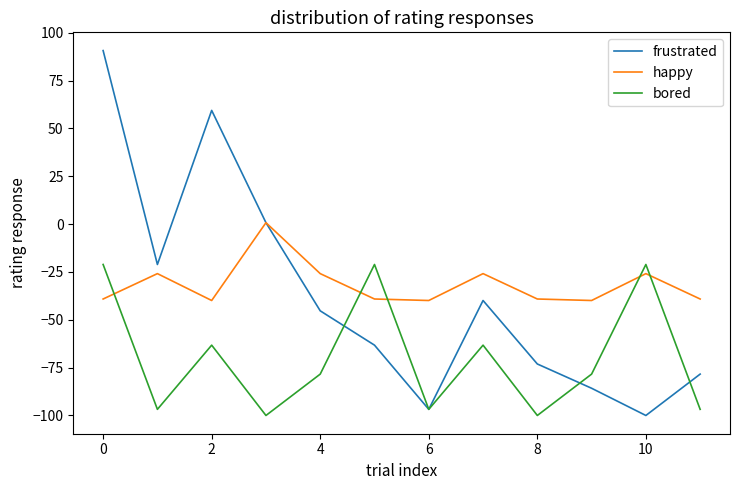

How many times do happy and bored cross each other?

5